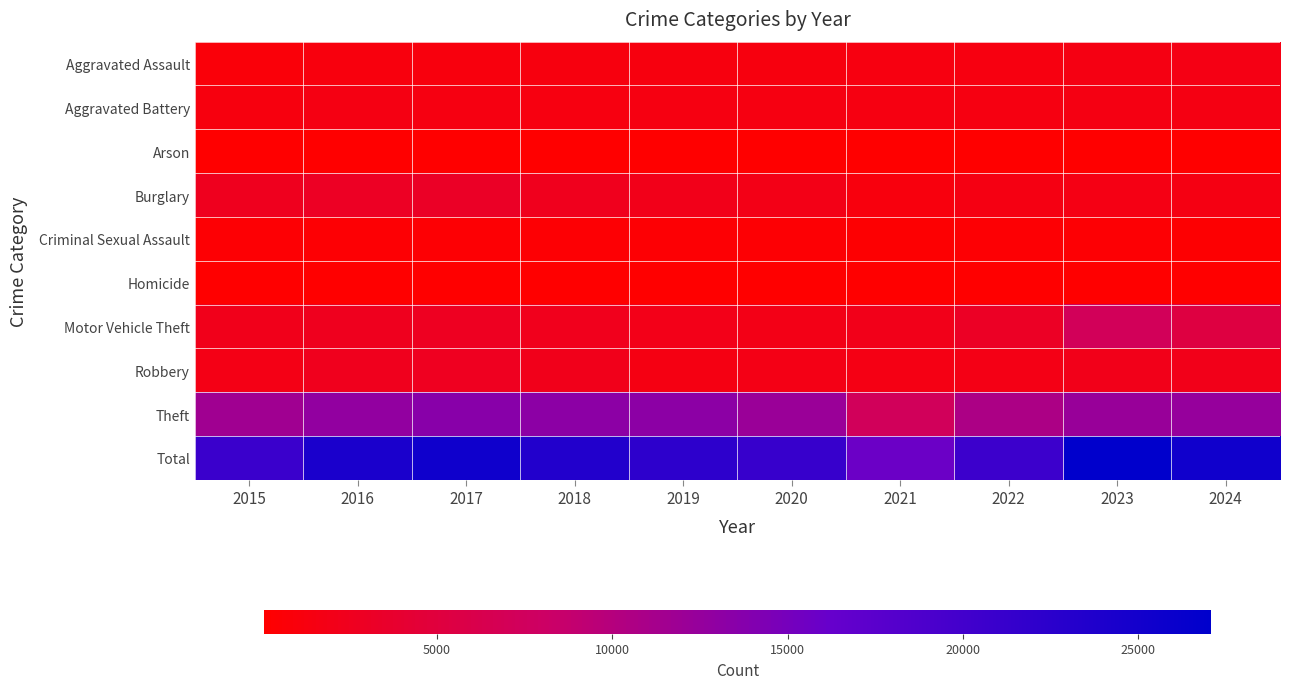

Reading left to right, what are all the values shown in this chart?

Aggravated Assault: 2015=874	2016=1126	2017=1203	2018=1252	2019=1244	2020=1260	2021=1380	2022=1403	2023=1552	2024=1694
Aggravated Battery: 2015=1256	2016=1604	2017=1498	2018=1425	2019=1476	2020=1545	2021=1514	2022=1461	2023=1621	2024=1606
Arson: 2015=77	2016=112	2017=104	2018=69	2019=77	2020=79	2021=105	2022=74	2023=105	2024=104
Burglary: 2015=2515	2016=3003	2017=3148	2018=2422	2019=2111	2020=1894	2021=1202	2022=1635	2023=1751	2024=1608
Criminal Sexual Assault: 2015=436	2016=447	2017=488	2018=466	2019=450	2020=449	2021=368	2022=397	2023=400	2024=350
Homicide: 2015=82	2016=140	2017=133	2018=115	2019=80	2020=101	2021=134	2022=134	2023=115	2024=103
Motor Vehicle Theft: 2015=2192	2016=2561	2017=2794	2018=2318	2019=2029	2020=1911	2021=2175	2022=3071	2023=7142	2024=5289
Robbery: 2015=1839	2016=2467	2017=2601	2018=2223	2019=1636	2020=1827	2021=1657	2022=1851	2023=2103	2024=2101
Theft: 2015=11613	2016=12812	2017=13509	2018=13179	2019=13156	2020=12131	2021=7333	2022=10644	2023=12284	2024=12438
Total: 2015=20884	2016=24272	2017=25478	2018=23469	2019=22259	2020=21197	2021=15868	2022=20670	2023=27073	2024=25293